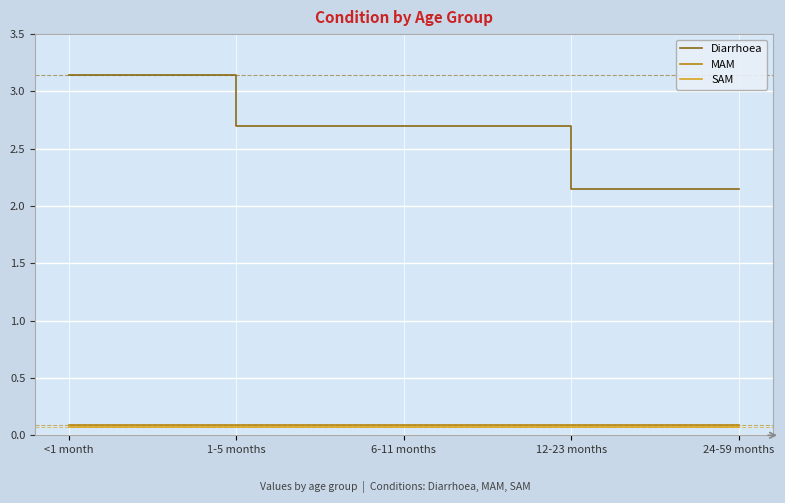

What position from the right is 1-5 months?

4